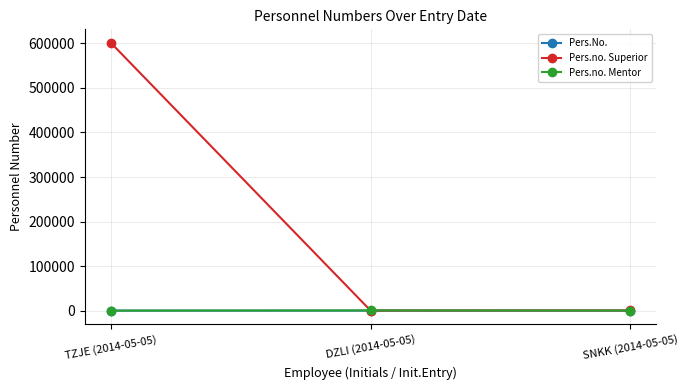

What is the difference between the second highest and minimum values in the Pers.no. Mentor series?

123